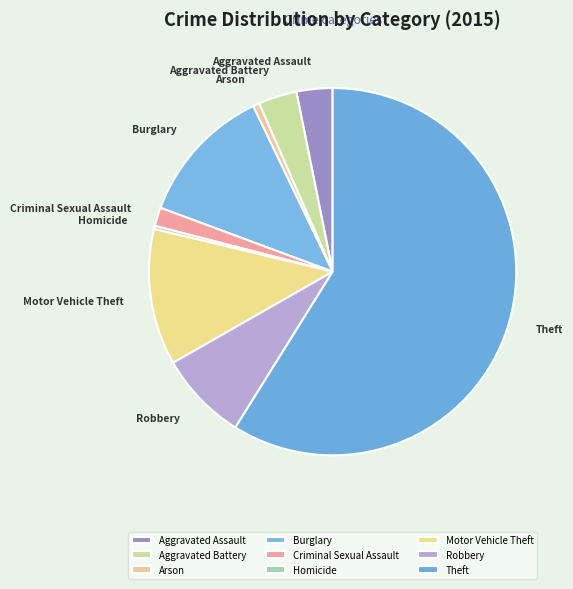

Approximately how many times larger is the value at Motor Vehicle Theft compared to Criminal Sexual Assault?

7.3